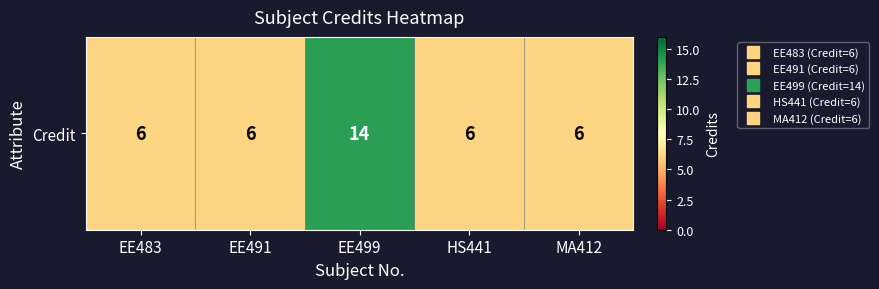

At which category does the chart reach its minimum across all series?

EE483